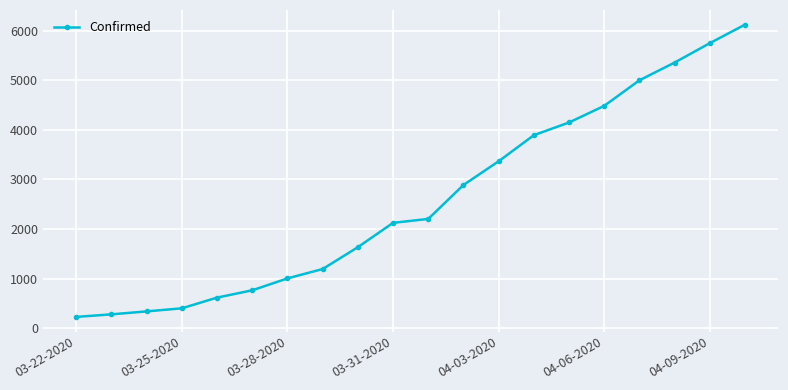

What is the maximum value shown in the chart?

6119